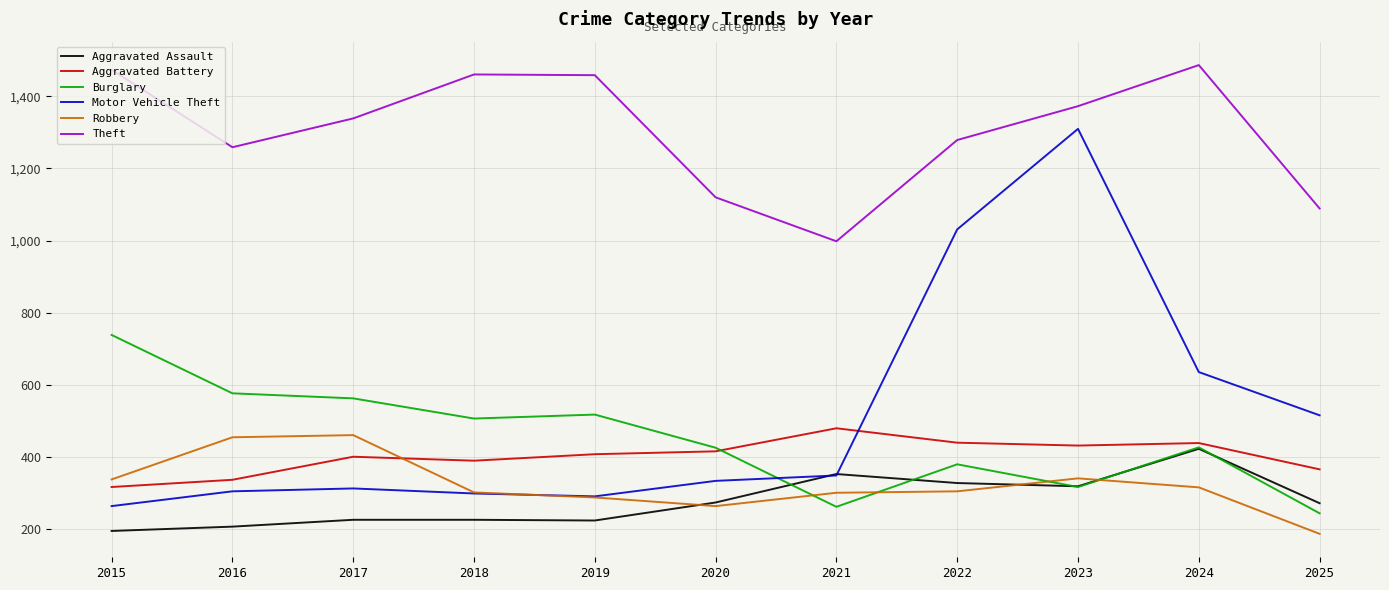

Which series has the largest range (max minus min)?

Motor Vehicle Theft